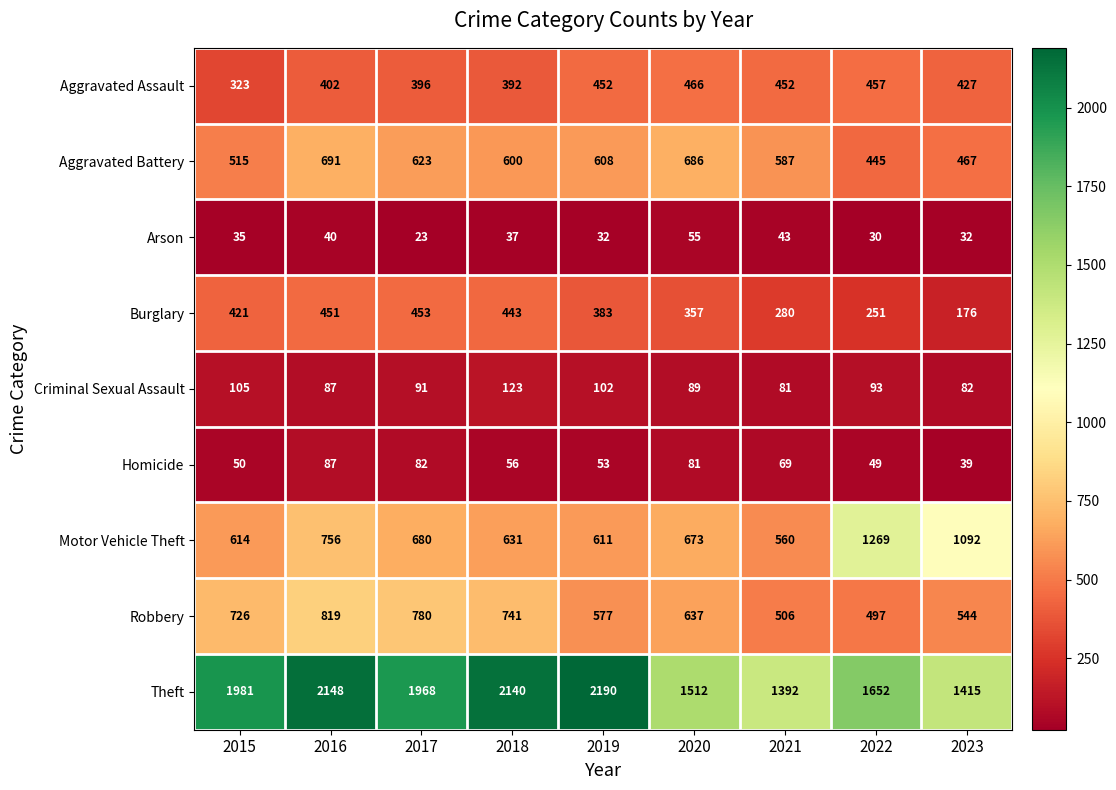

Which category has the highest value across all series?

2019